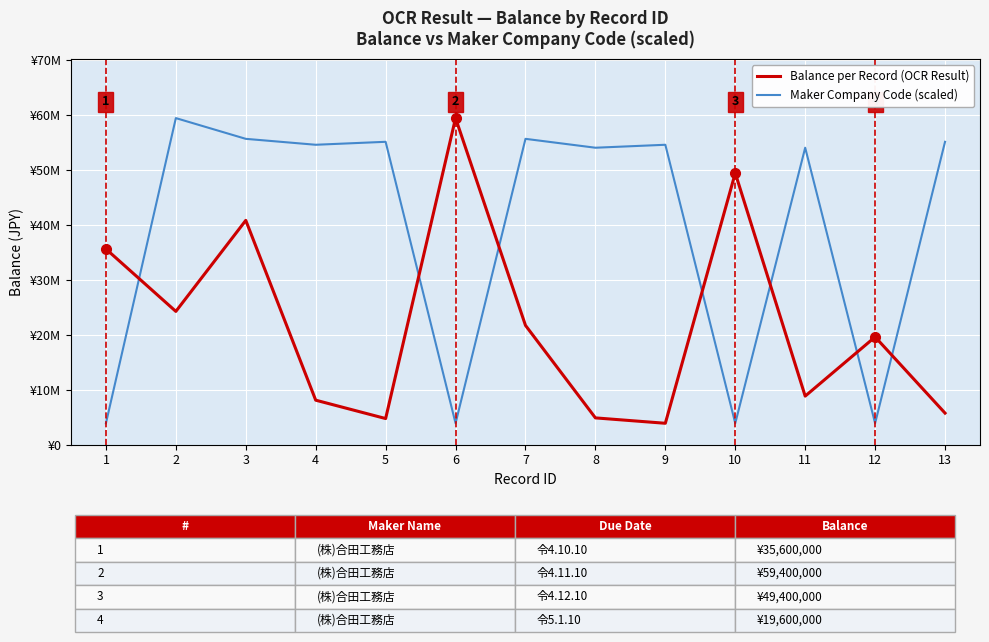

Reading right to left, what are all the values shown in this chart?

Balance per Record (OCR Result): 5750000.0	19600000.0	8840000.0	49400000.0	3900000.0	4880000.0	21700000.0	59400000.0	4760000.0	8100000.0	40800000.0	24247300.0	35600000.0
Maker Company Code (scaled): 55089320.4	3900000.0	54011650.5	3900000.0	54550485.4	54011650.5	55628155.3	3900000.0	55089320.4	54550485.4	55628155.3	59400000.0	3900000.0